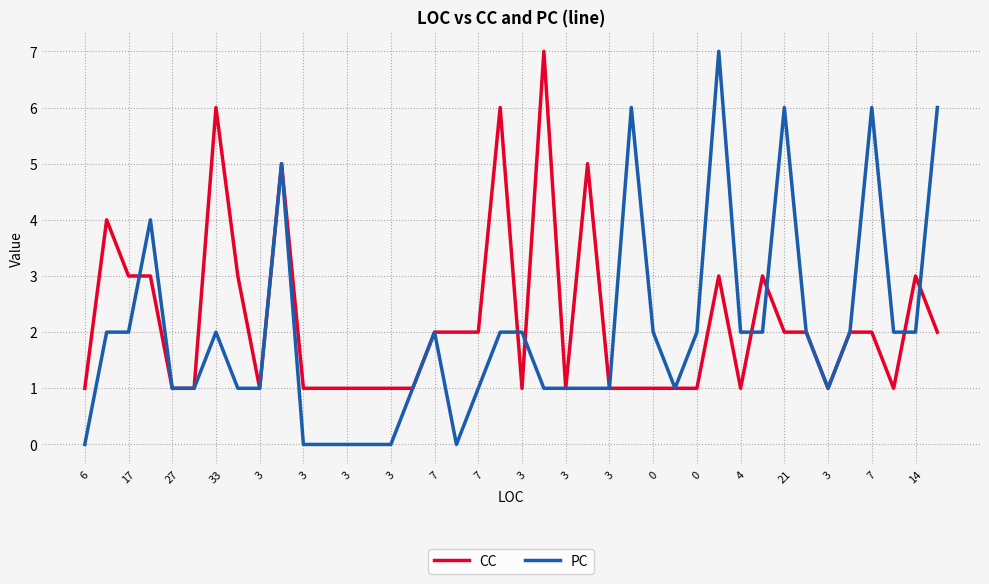

After their last crossing, which series has the higher values: PC or CC?

PC